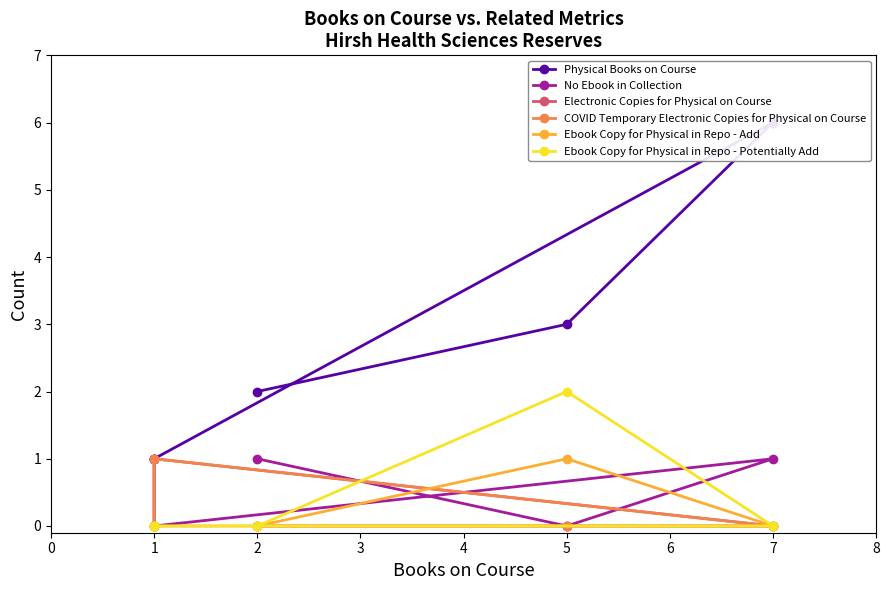

Is it true that Ebook Copy for Physical in Repo - Potentially Add equals 0 at 2?

True